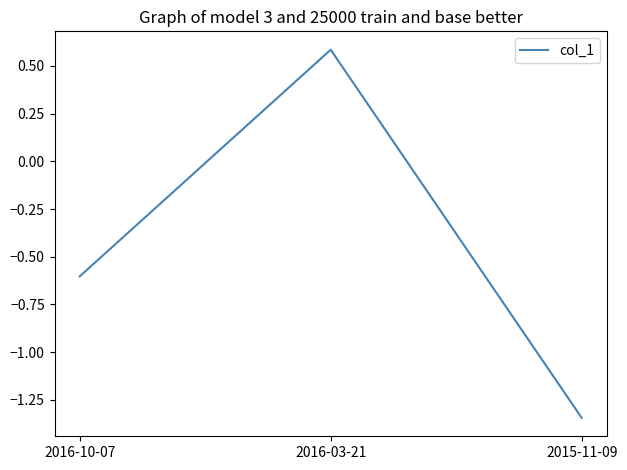

What is the approximate value at 2016-10-07?

-0.6